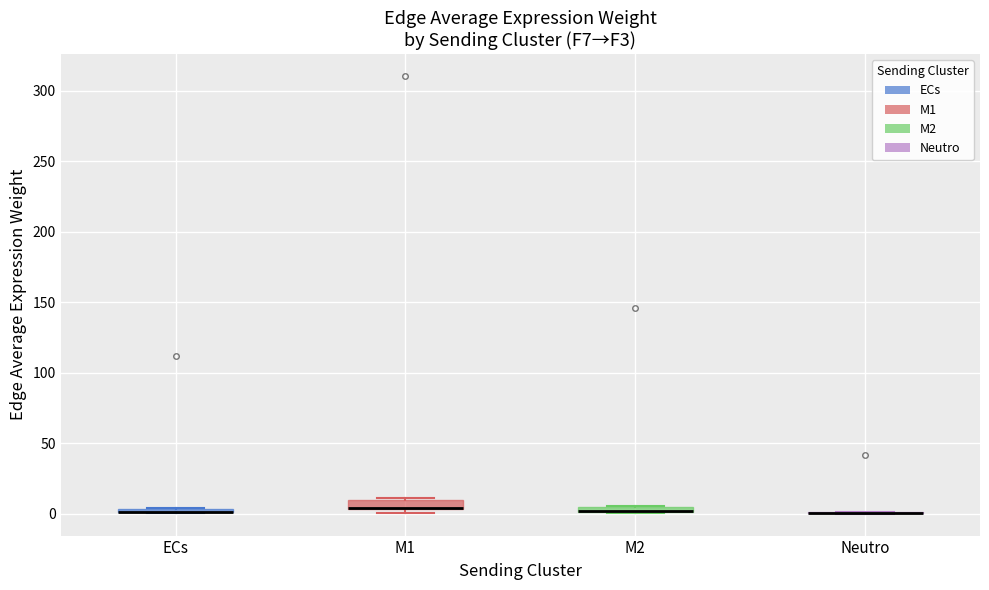

Where is the upper edge of the box for ECs on the y-axis? The values are not printed on the chart, so give them approximately, as read against the axis.

5